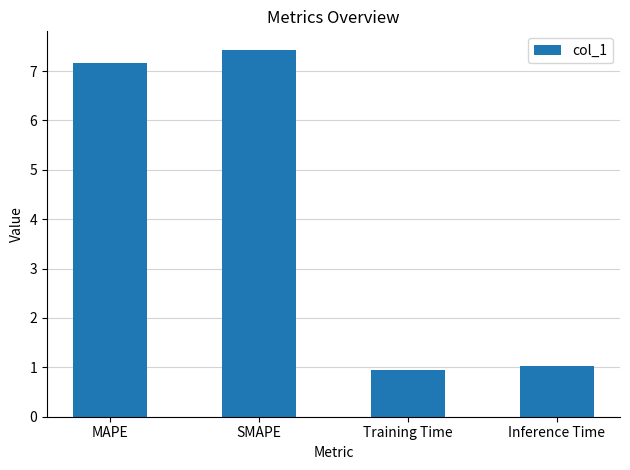

What is the sum of all values?

16.6